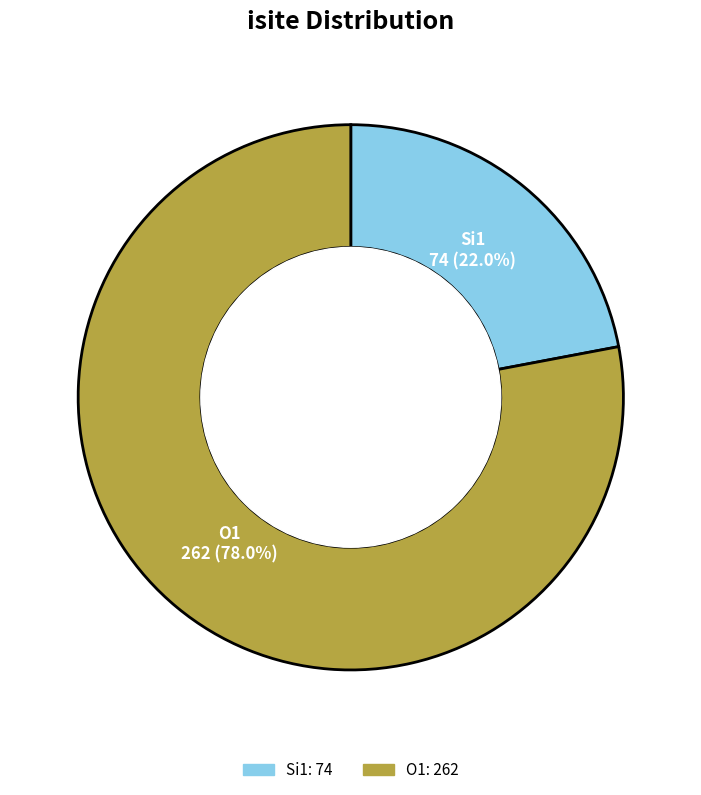

Is there a majority slice in this chart?

Yes